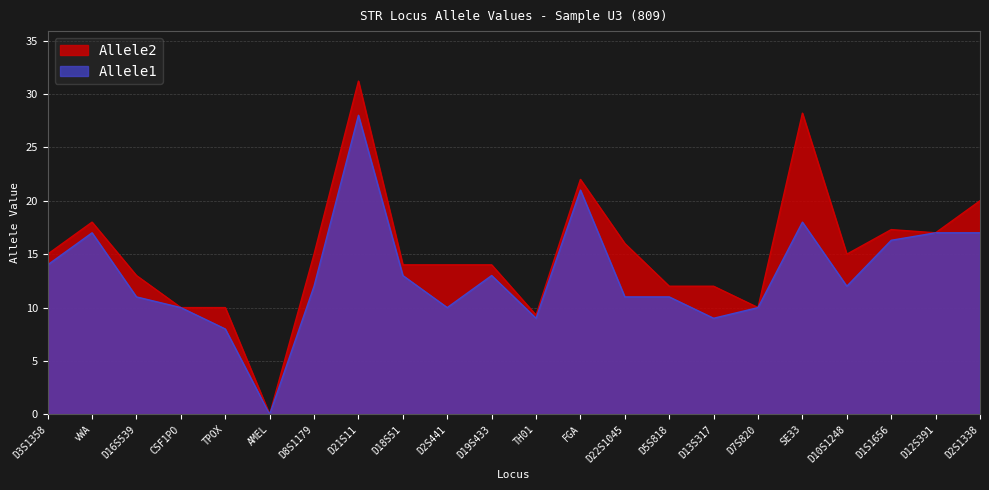

Is it true that Allele1 equals 13.0 at D19S433?

True